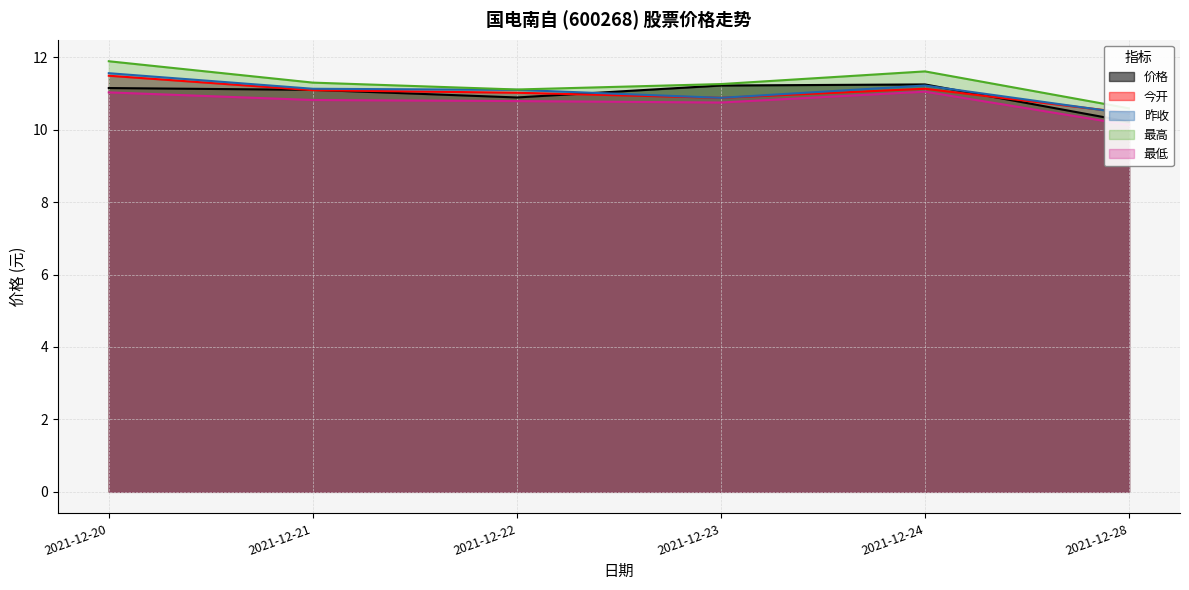

In 最低, how many points are lower than both neighbors (excluding endpoints)?

1